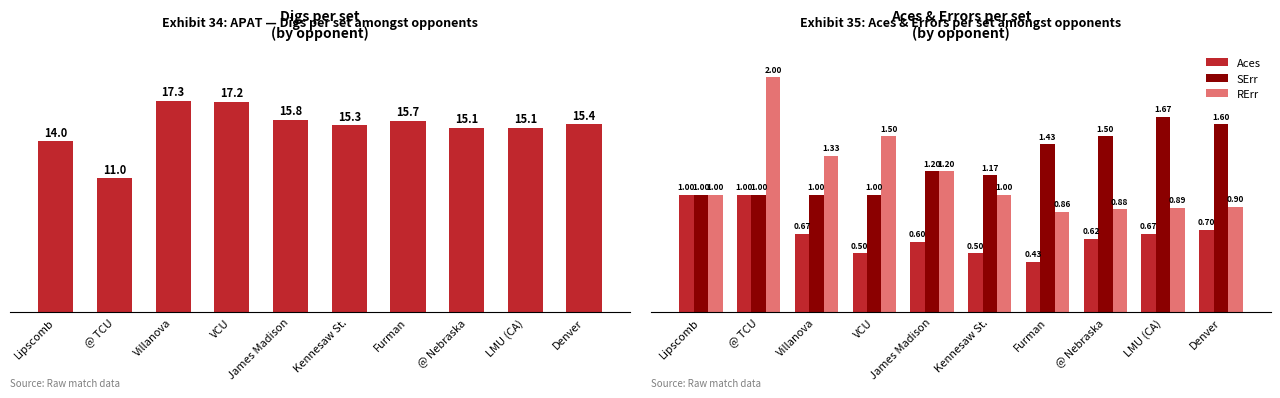

What is the difference between the highest and lowest values at Furman?

15.3